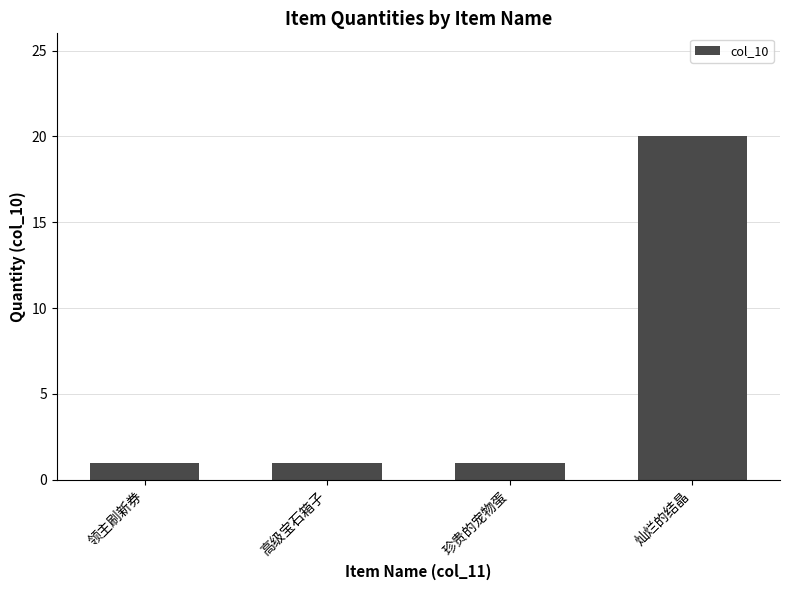

What position from the left is 高级宝石箱子?

2